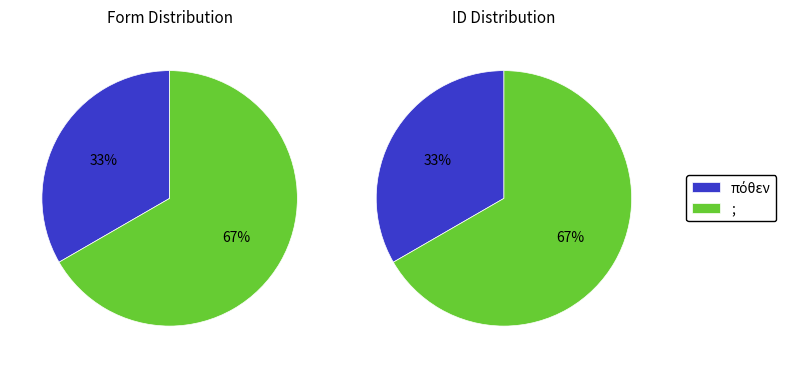

What is the ratio of the value at ; to the value at πόθεν?

2.0